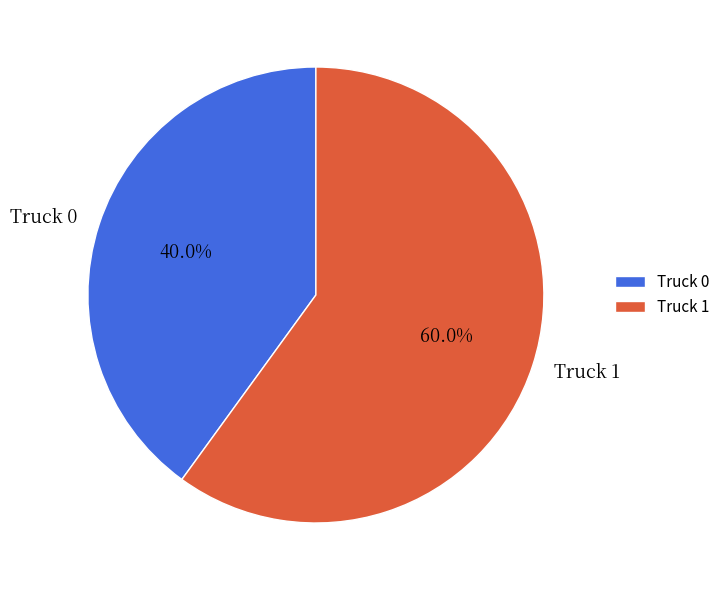

Which slice is the largest?

Truck 1